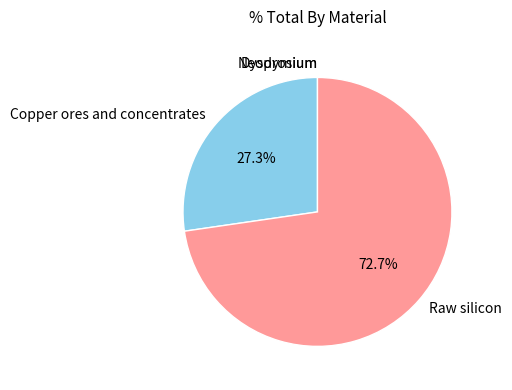

Is the sum of Copper ores and concentrates and Raw silicon greater than half?

Yes